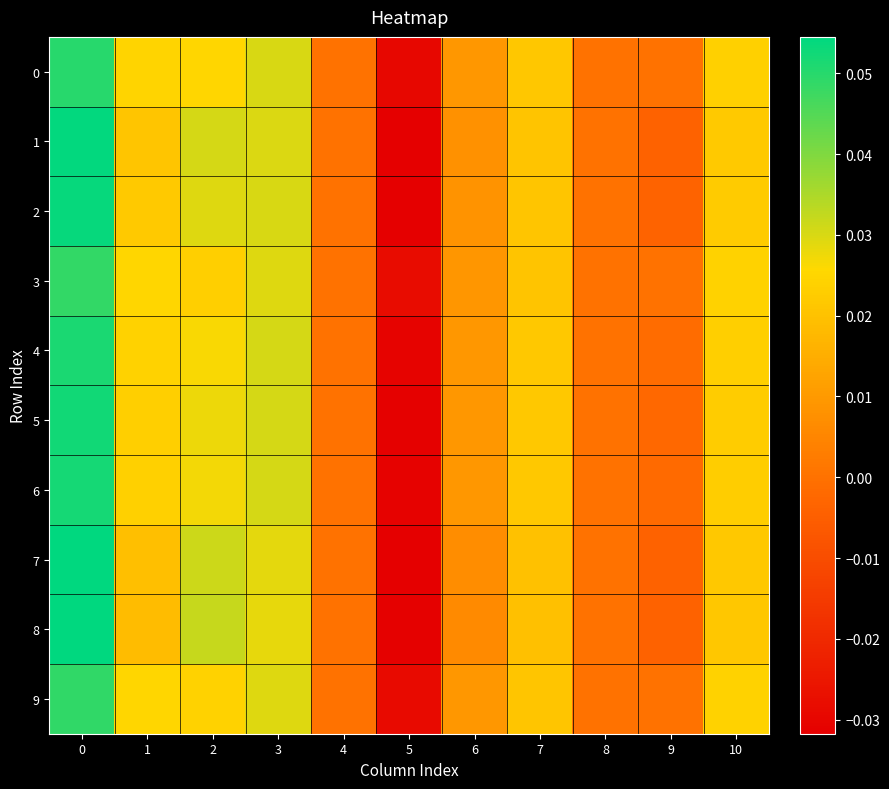

Which category has the lowest value across all series?

5